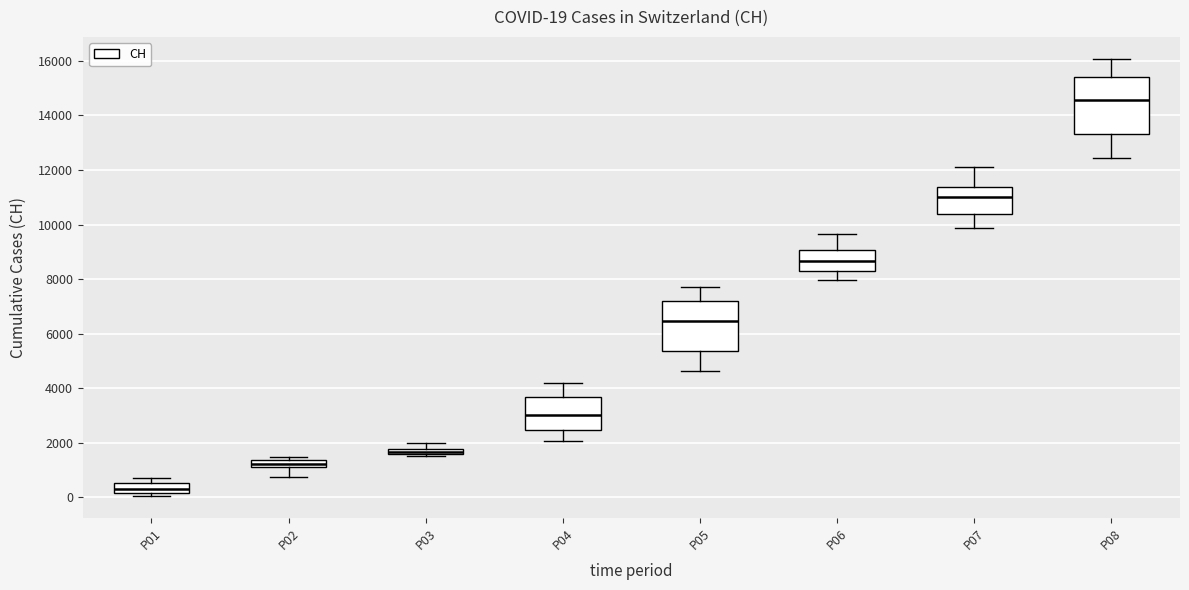

Comparing the boxes themselves (not the whiskers), which one is the tallest?

P08